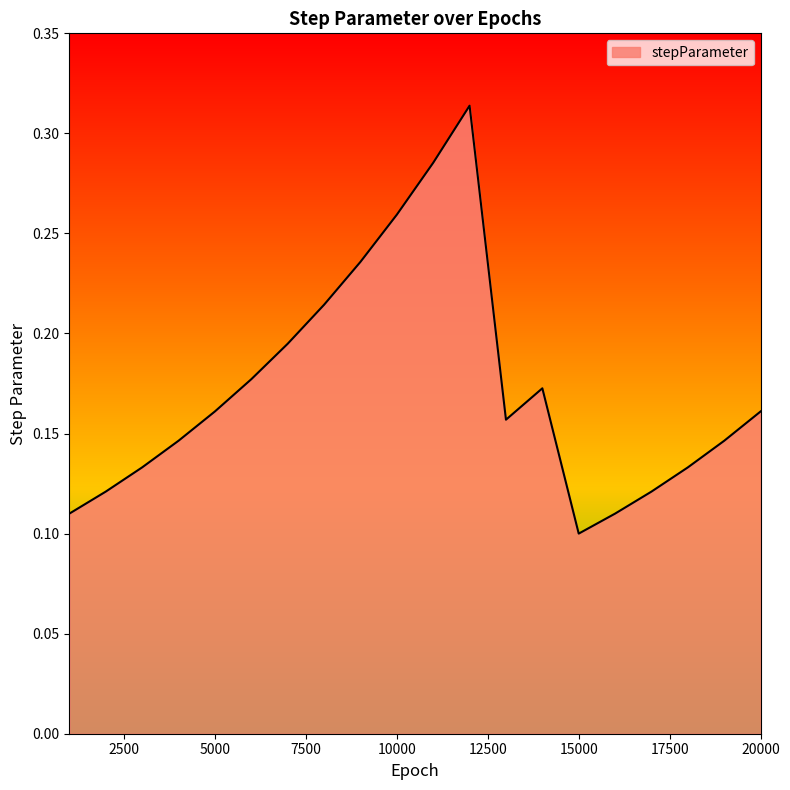

How many points are higher than both their immediate neighbors (excluding endpoints)?

2